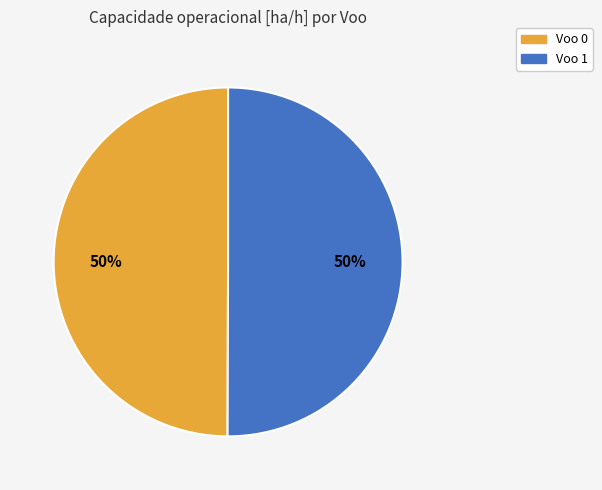

Is the sum of Voo 1 and Voo 0 greater than half?

Yes